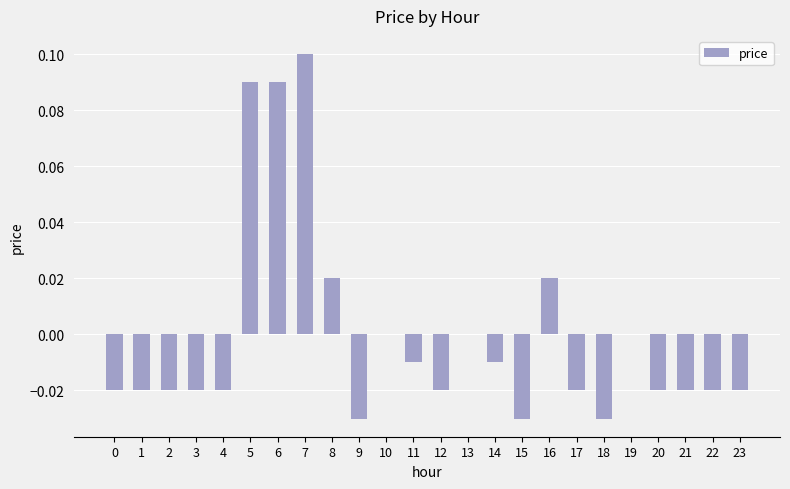

Which label corresponds to the largest value in the chart?

7